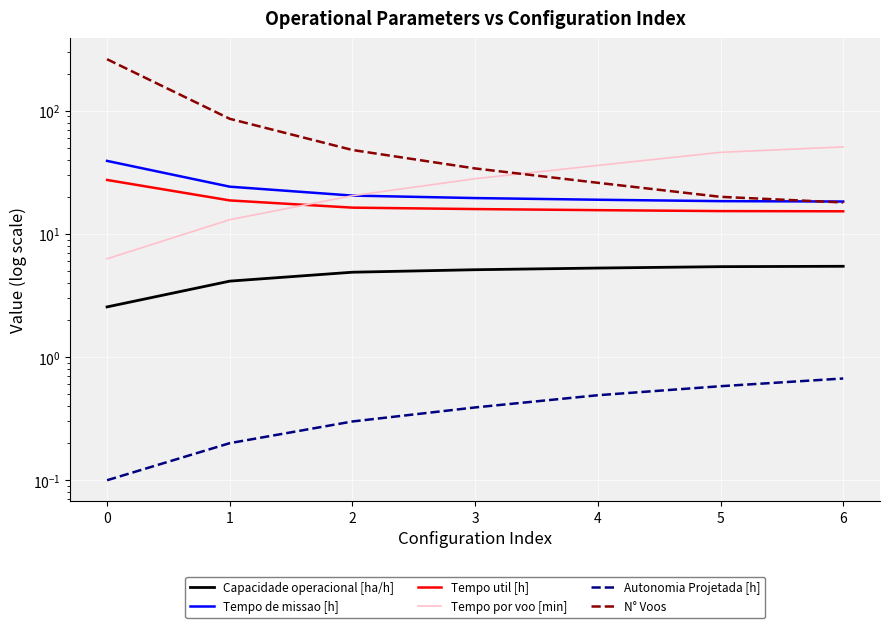

What is the spread (max minus min) of values at 3?

33.6